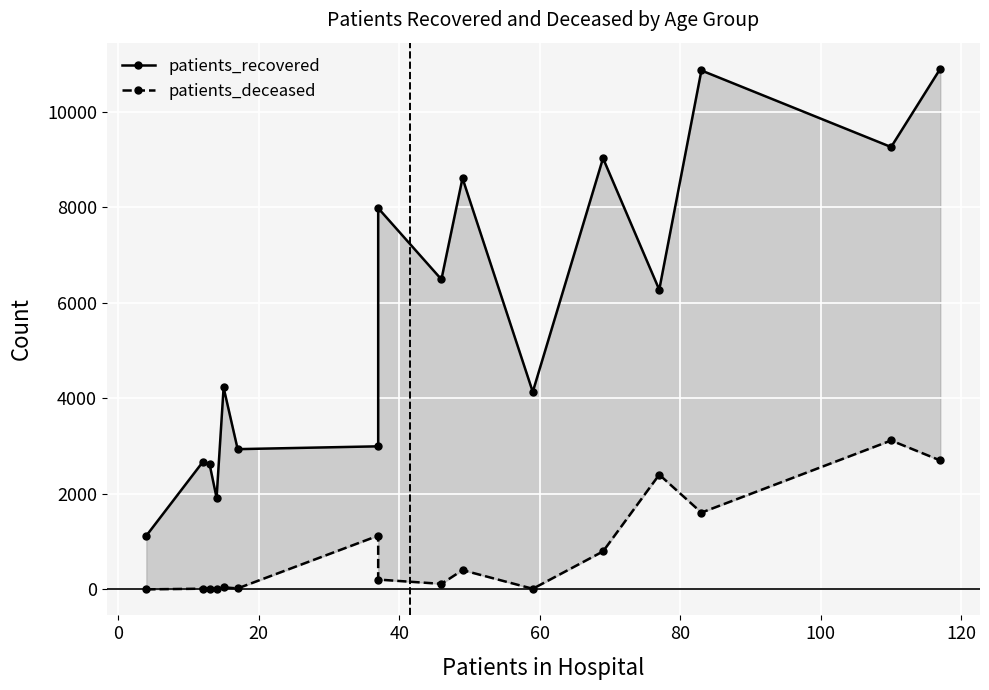

What is the greatest value displayed?

10898